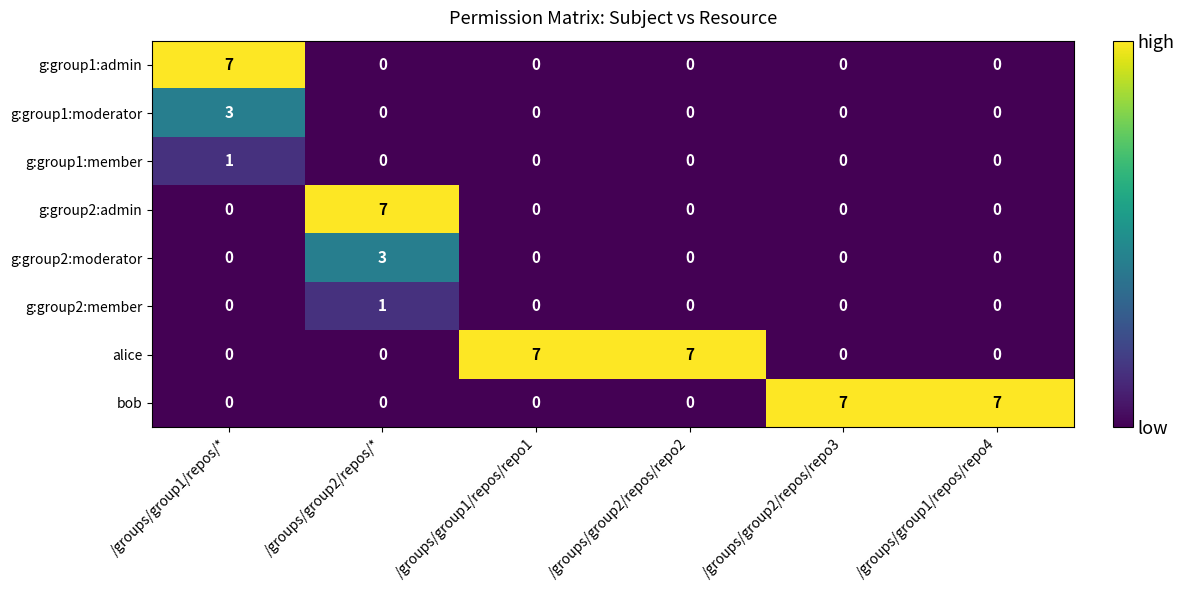

What is the total value across all series at /groups/group2/repos/repo2?

7